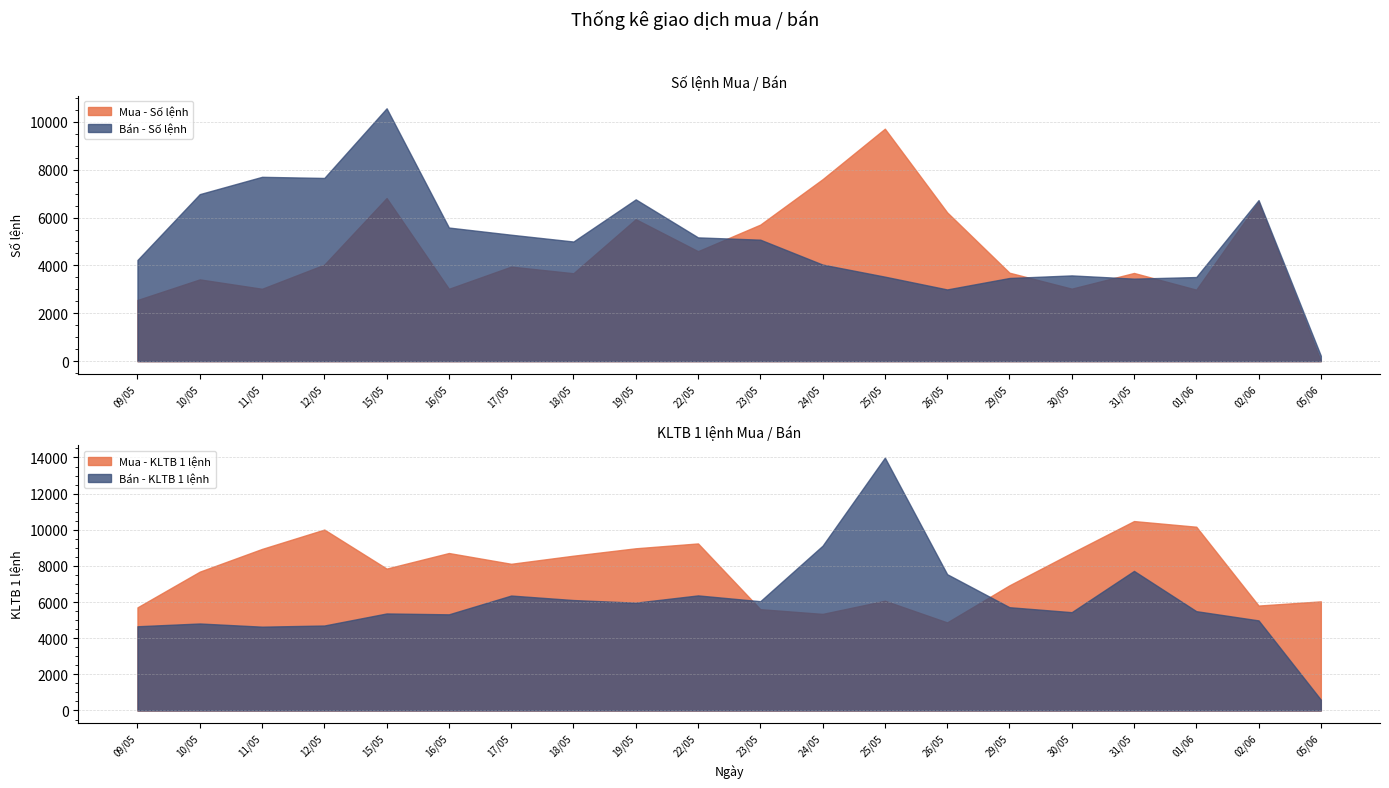

Which series has the largest total across all categories?

Mua - KLTB 1 lệnh